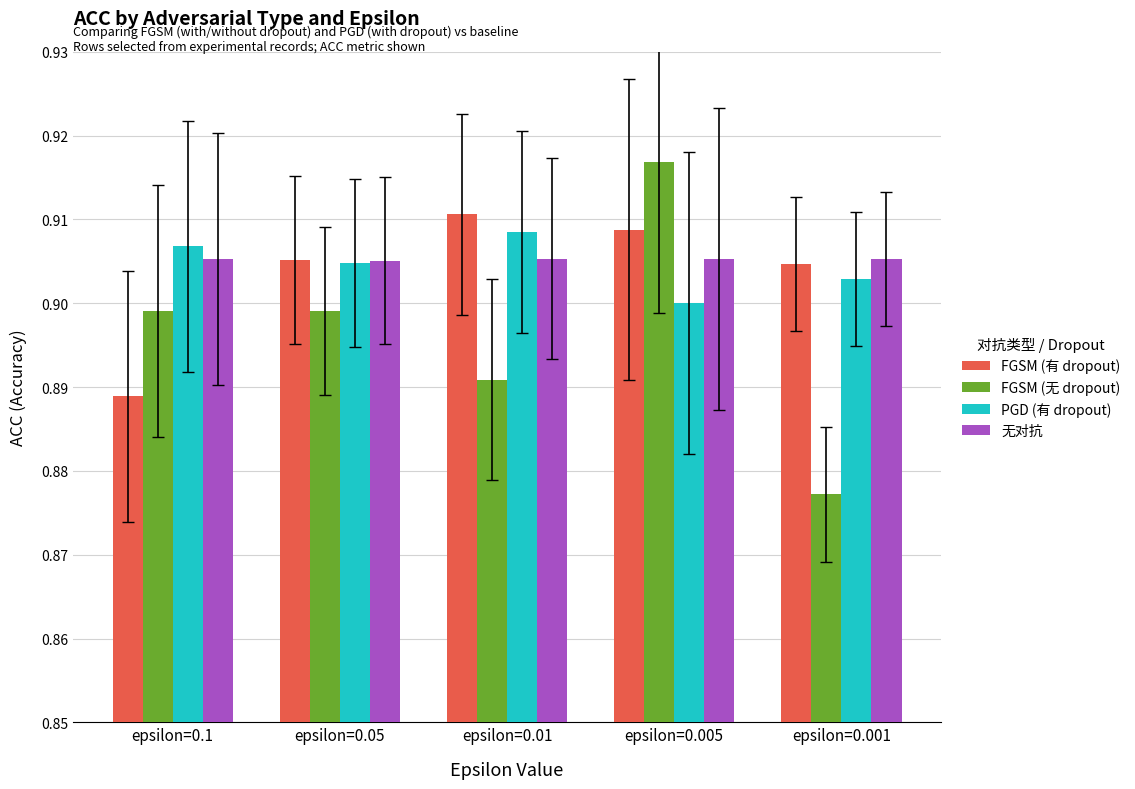

How many groups of bars are there?

5